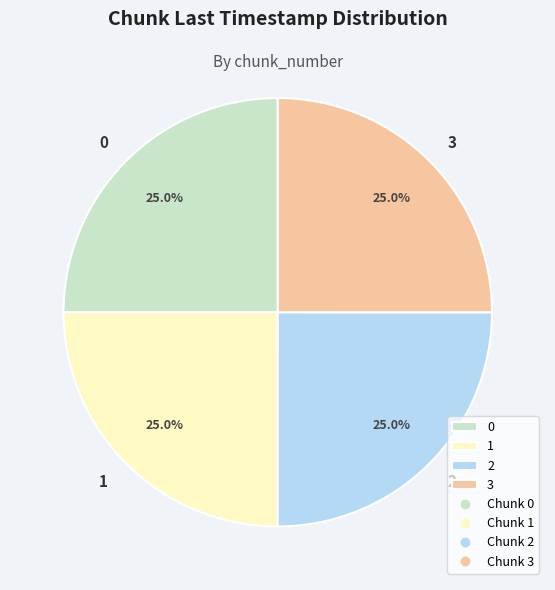

To the nearest percent, what is the combined percentage of 2 and 0?

50%